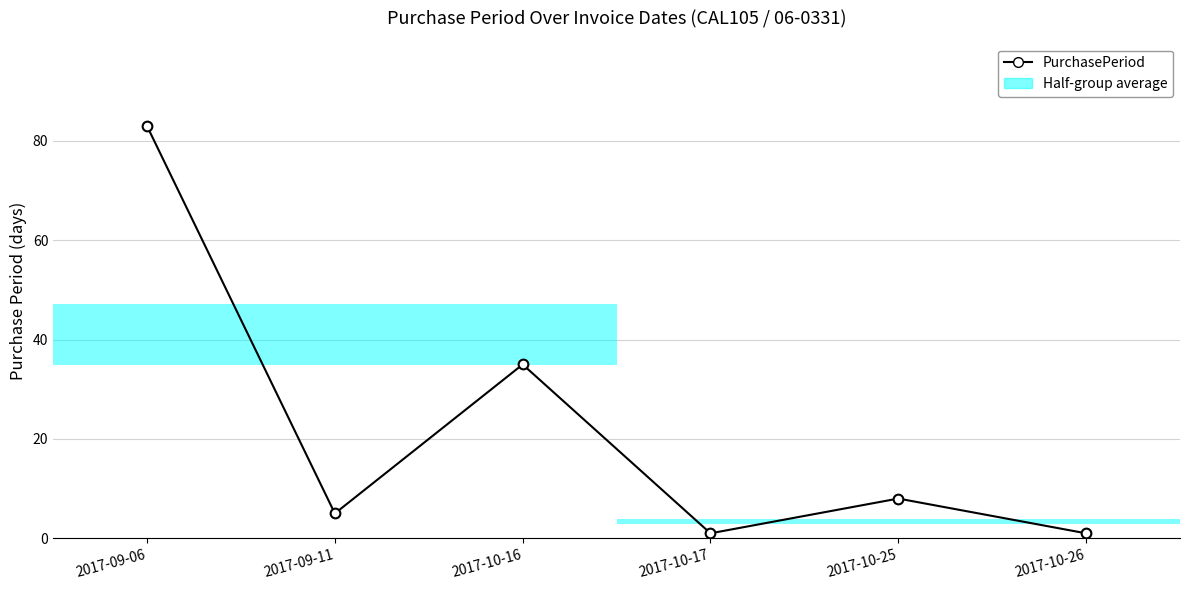

What is the value of the 1st point from the left?

83